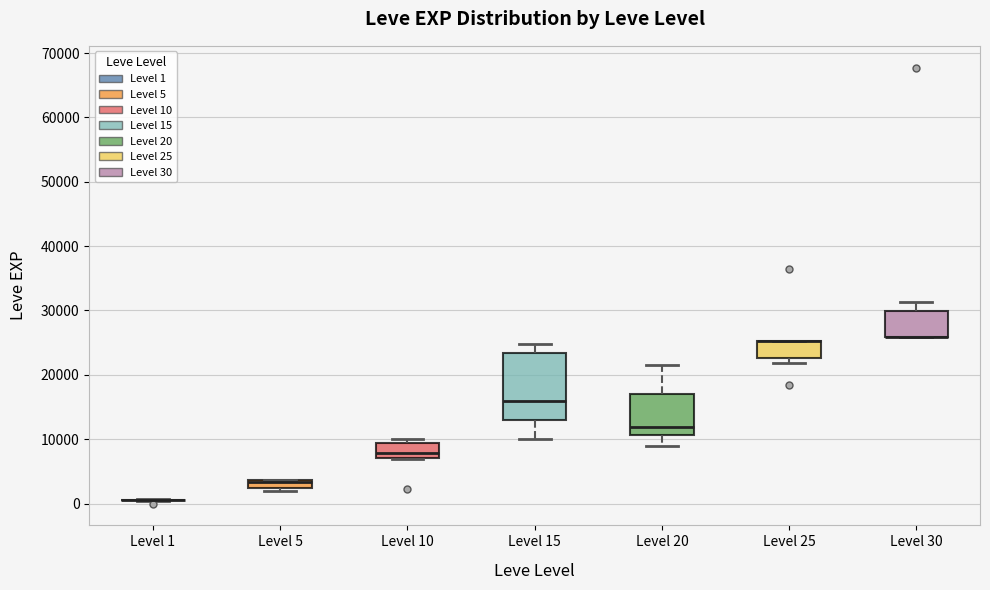

Which box is the tallest, from its lower edge to its upper edge?

Level 15